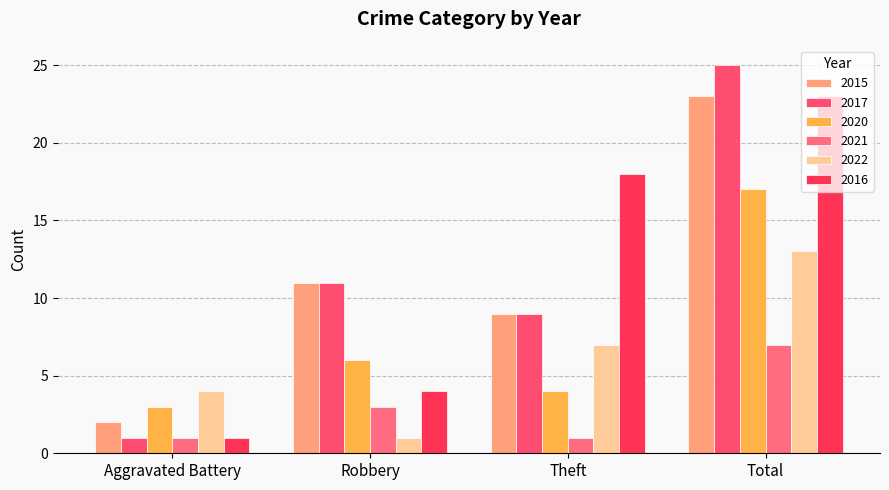

What is the lowest value of the 2017 series?

1